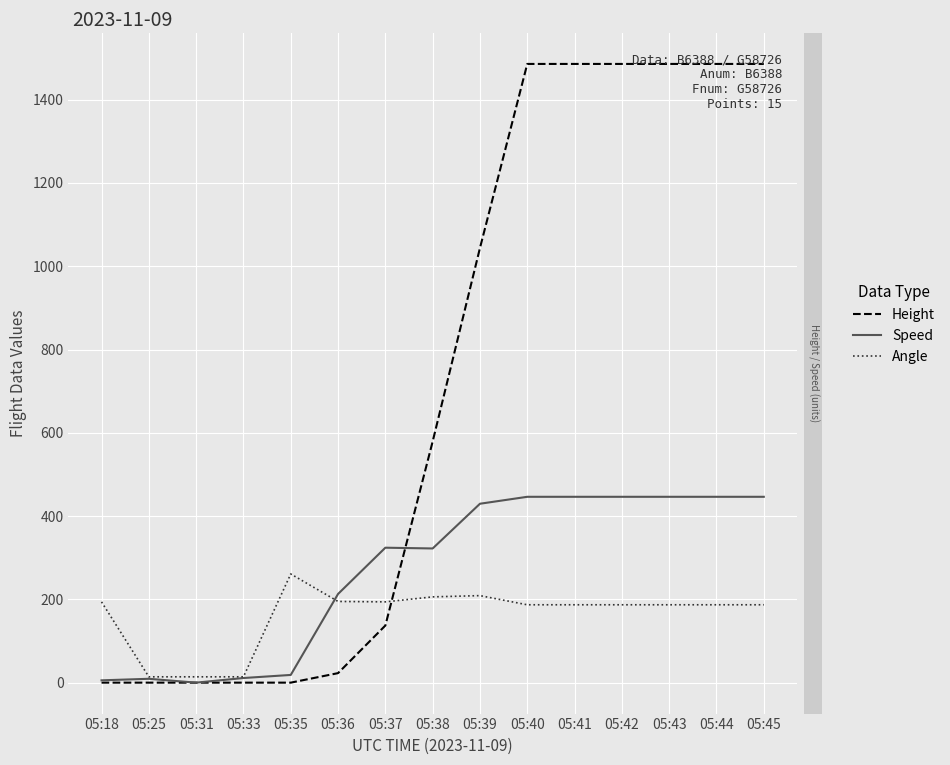

The value of Angle at 05:44 is 85.6. True or false?

False